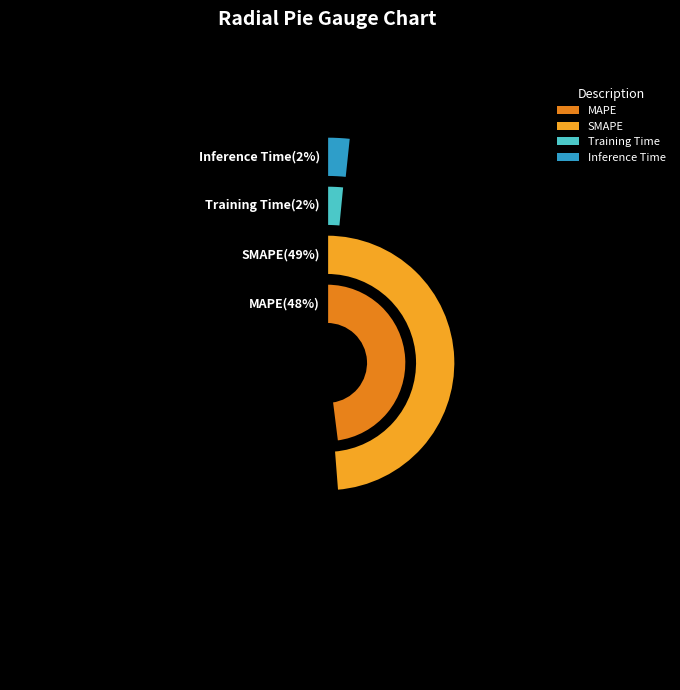

Combined, do SMAPE and MAPE account for over 50%?

Yes